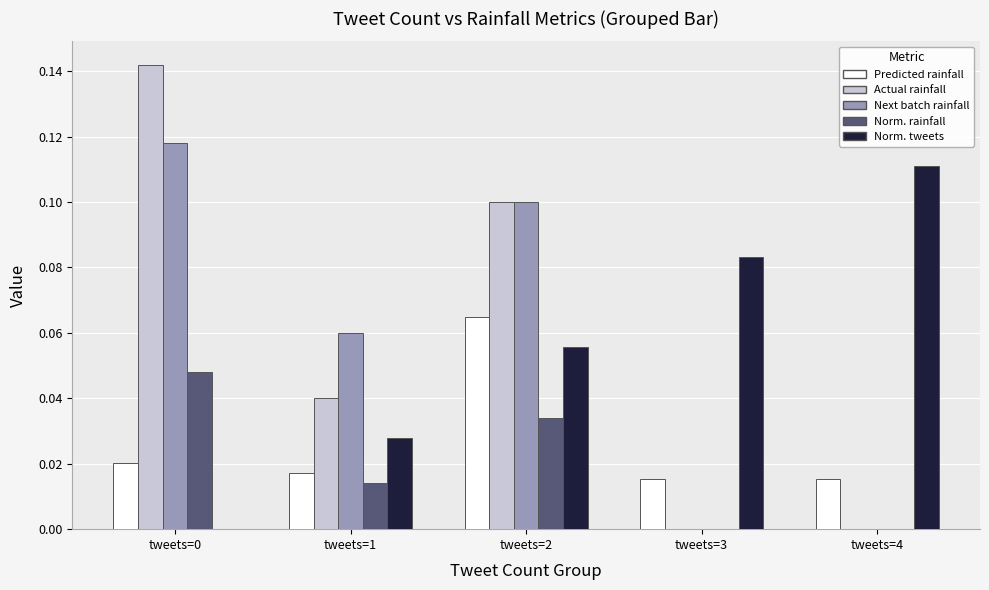

What is the total value across all series at tweets=0?

0.3